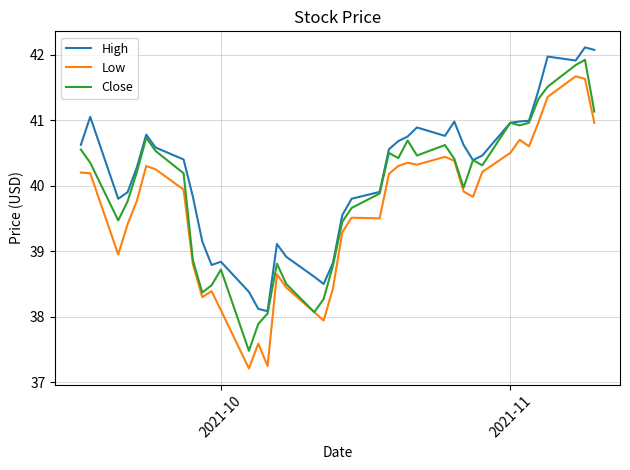

Which series has the largest total across all categories?

High